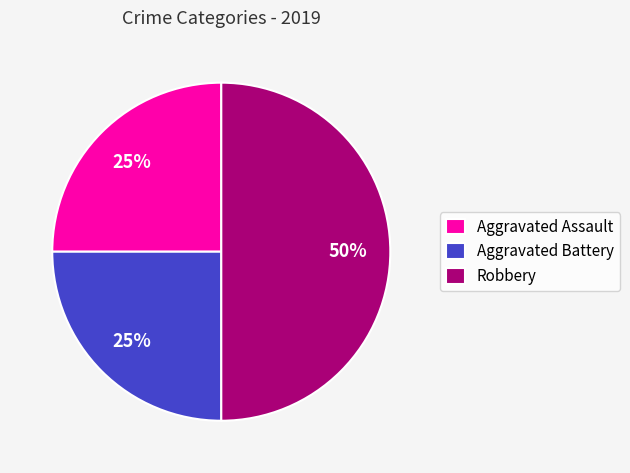

How many segments does this pie chart have?

3